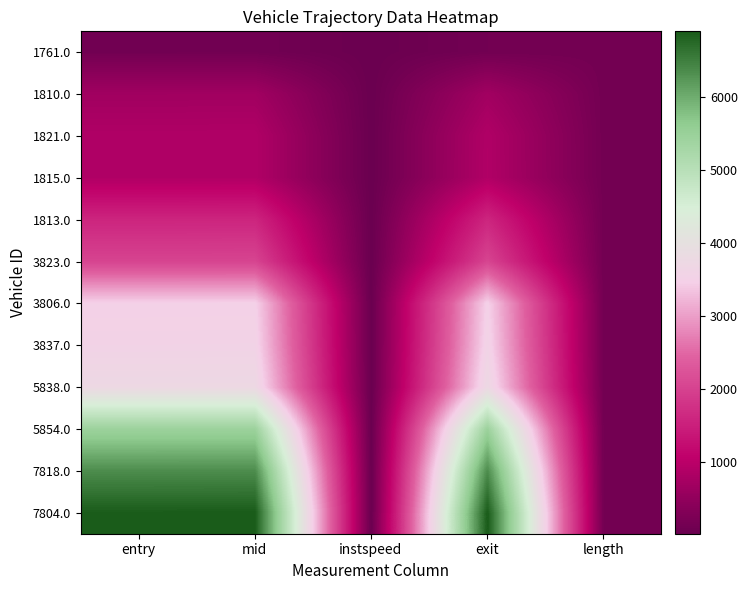

Reading left to right, transcribe all the data shown in this chart.

1761.0: entry=109.0	mid=112.3	instspeed=13.3	exit=119.2	length=125.8
1810.0: entry=679.6	mid=683.1	instspeed=13.2	exit=689.1	length=125.8
1821.0: entry=866.2	mid=869.5	instspeed=14.1	exit=875.0	length=125.8
1815.0: entry=868.1	mid=871.5	instspeed=12.4	exit=877.8	length=125.8
1813.0: entry=1580.8	mid=1584.5	instspeed=12.8	exit=1590.9	length=125.8
3823.0: entry=2031.1	mid=2034.5	instspeed=12.9	exit=2040.7	length=125.8
3806.0: entry=3481.4	mid=3485.5	instspeed=13.4	exit=3491.3	length=125.8
3837.0: entry=3563.7	mid=3567.1	instspeed=12.5	exit=3573.8	length=125.8
5838.0: entry=3739.6	mid=3743.3	instspeed=13.4	exit=3749.4	length=125.8
5854.0: entry=5449.0	mid=5452.6	instspeed=14.0	exit=5458.2	length=125.8
7818.0: entry=6349.7	mid=6353.2	instspeed=16.4	exit=6358.1	length=125.8
7804.0: entry=6889.5	mid=6893.4	instspeed=11.3	exit=6900.3	length=125.8